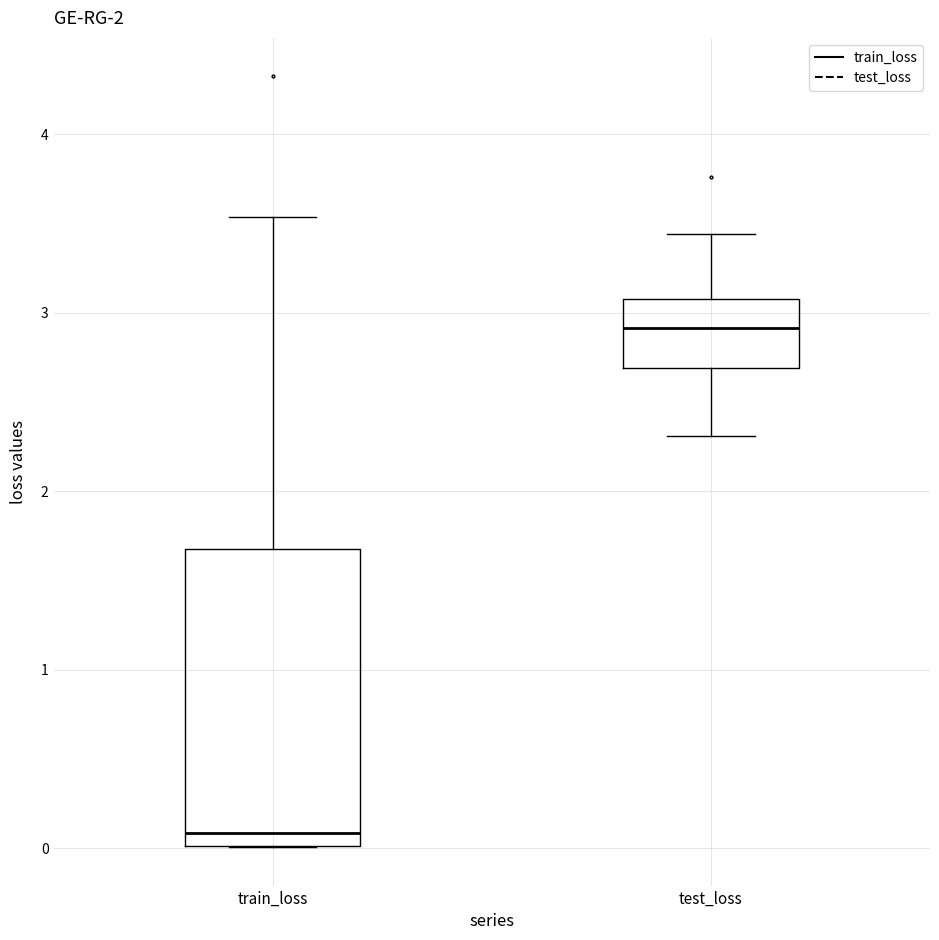

Which box has the lowest median line?

train_loss